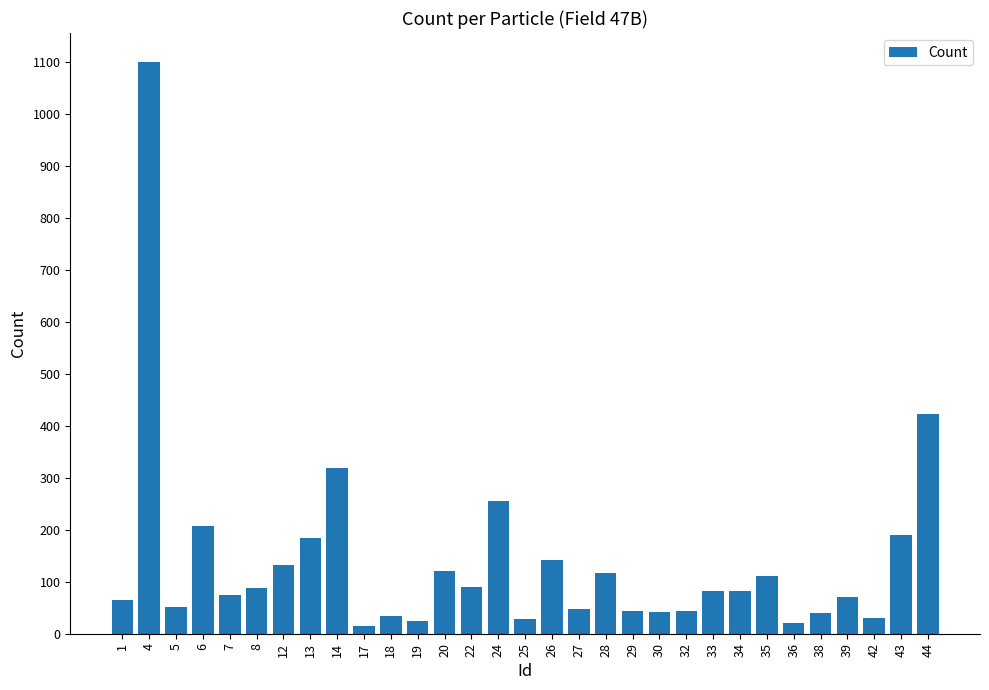

How many series are shown in this chart?

1